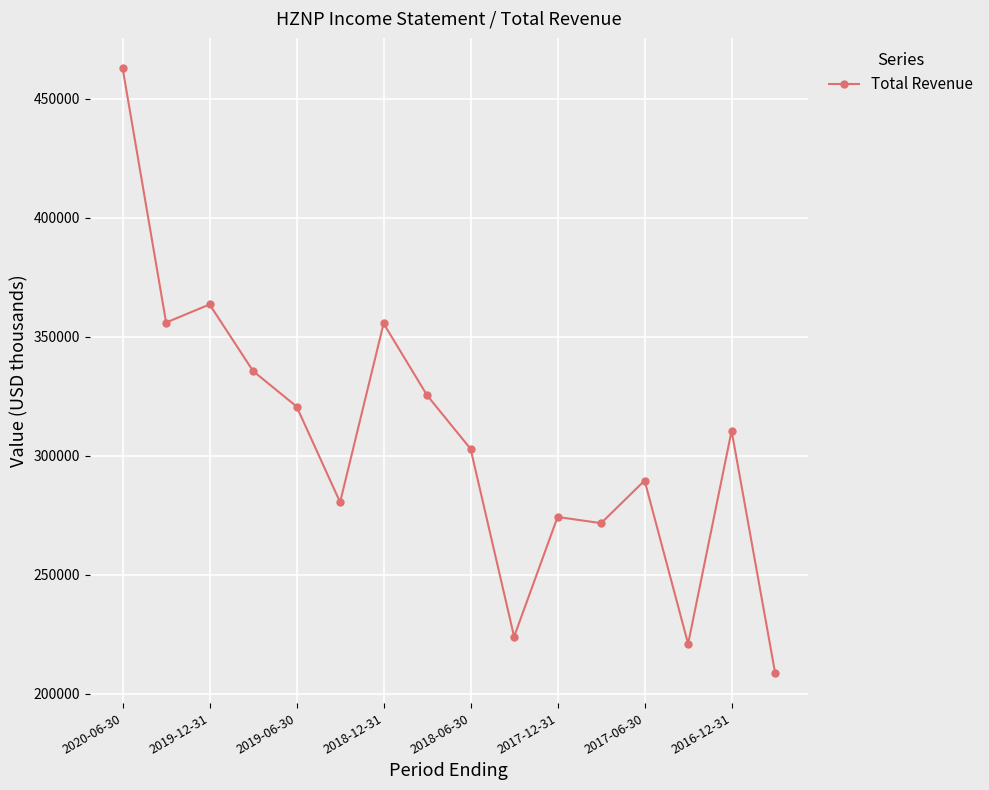

Is this an area chart (filled region under the line)?

No